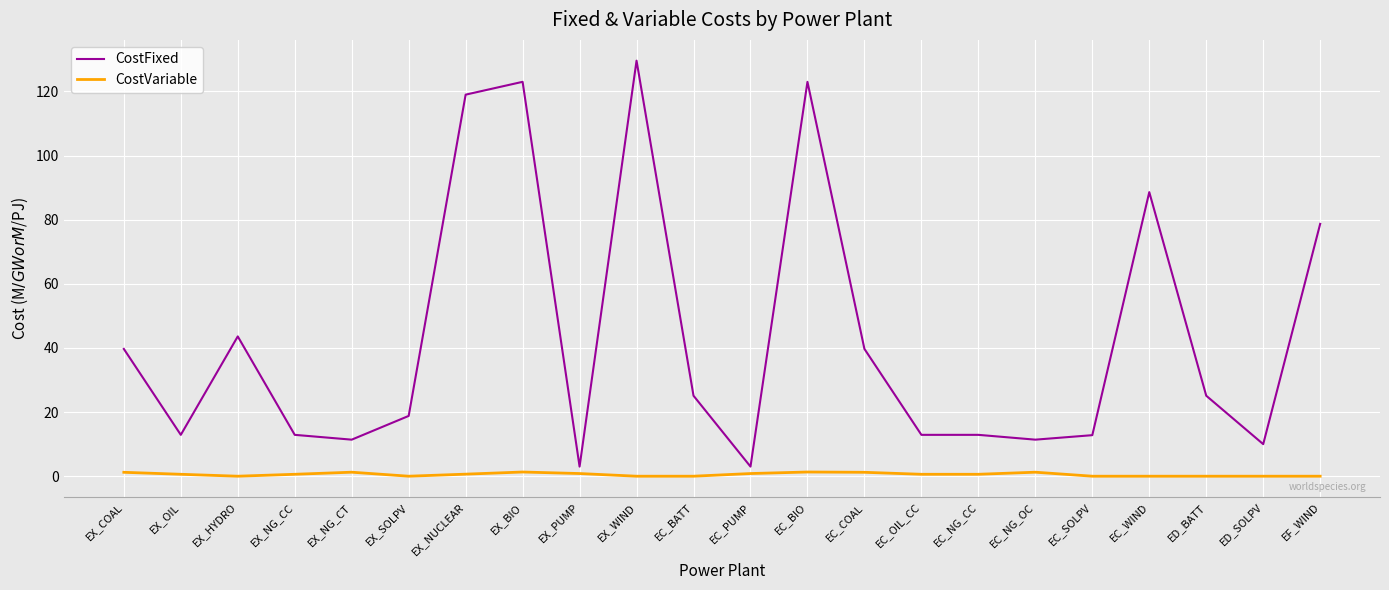

True or false: CostFixed has a value of 39.7 at EX_COAL.

True